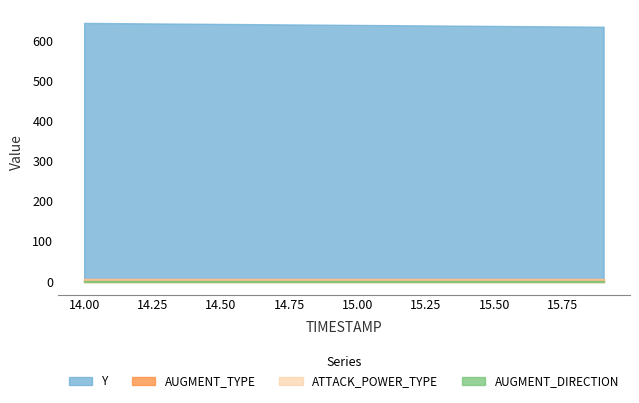

The AUGMENT_TYPE series shows 1.3 at 14.0. True or false?

False